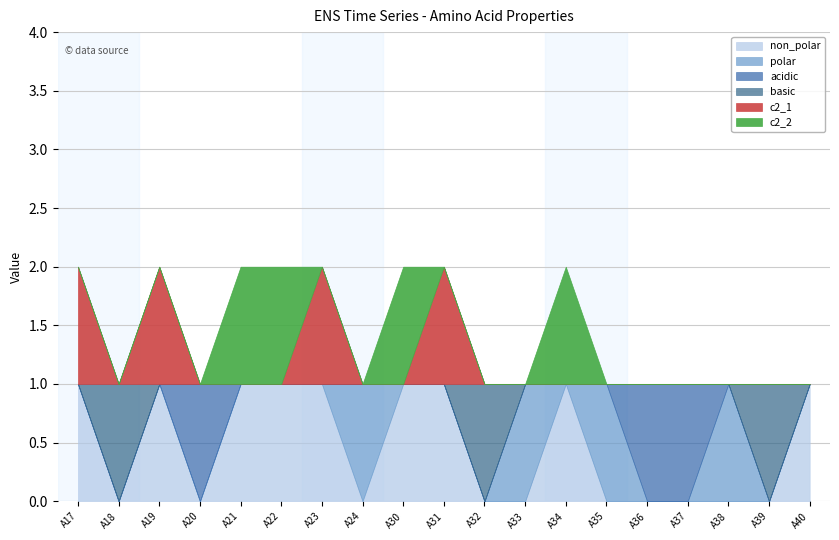

How many data points in c2_2 are above 0?

4